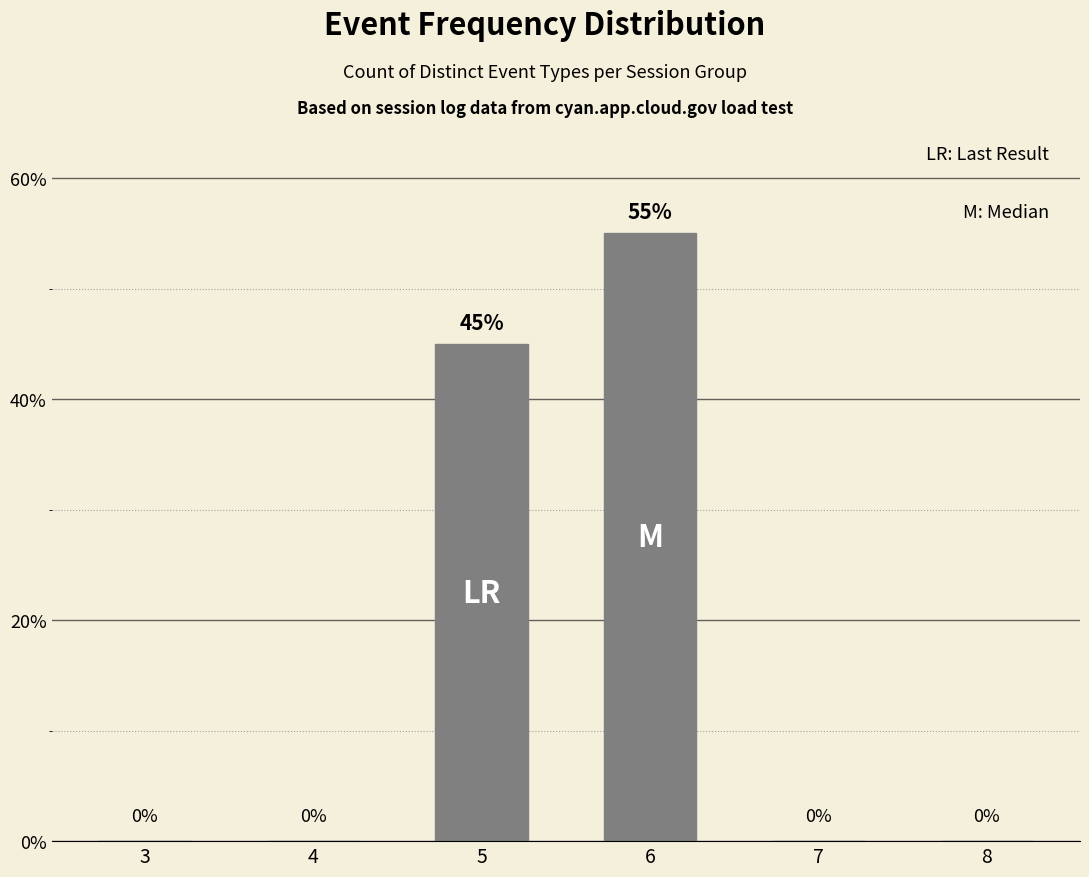

The chart shows a value of -19 at 4. True or false?

False